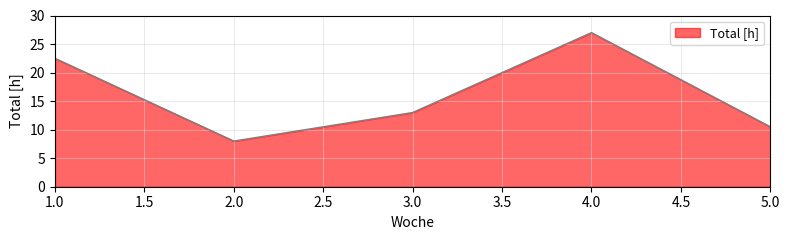

How many lines are shown in the chart?

1